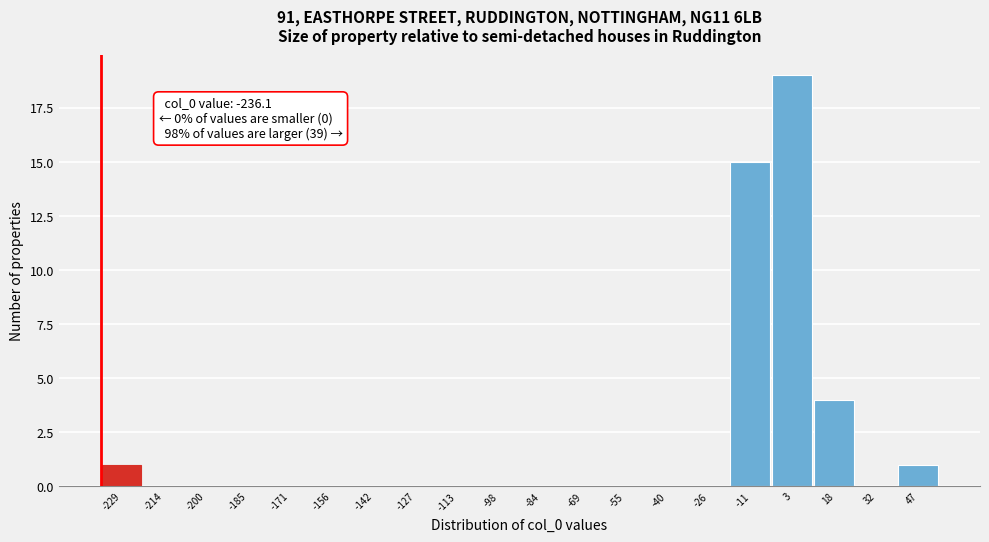

Which range on the x-axis has the tallest bar?

-4 to 10